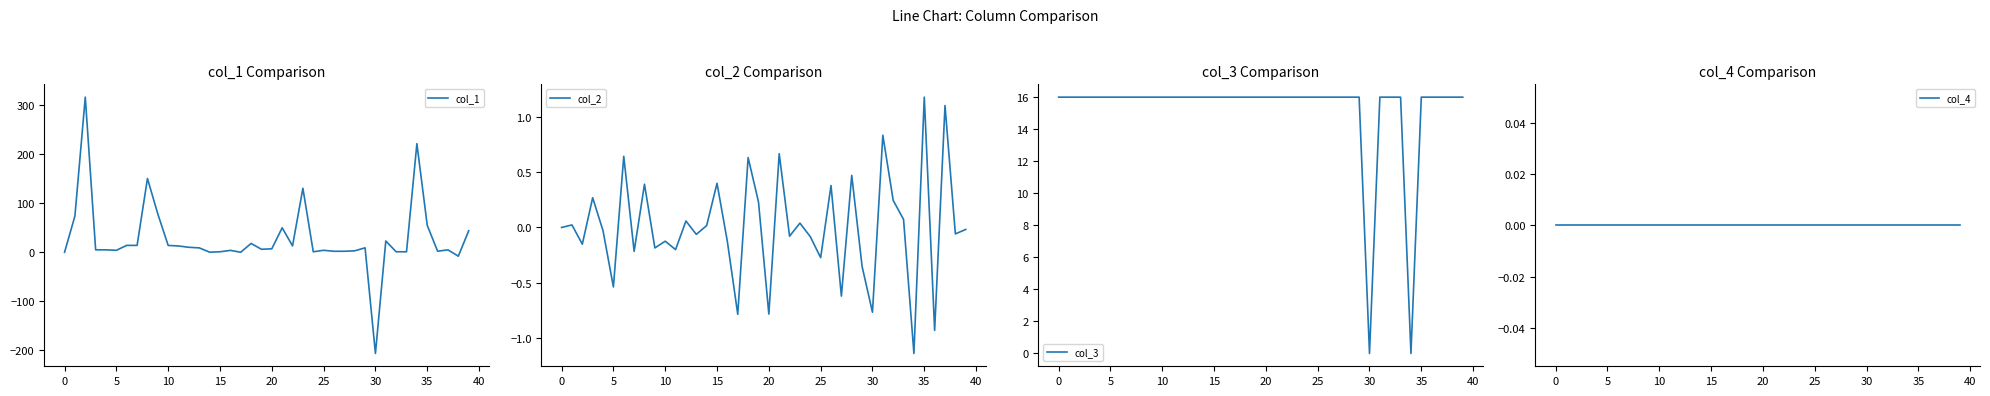

What is the lowest value of the col_1 series?

-206.2